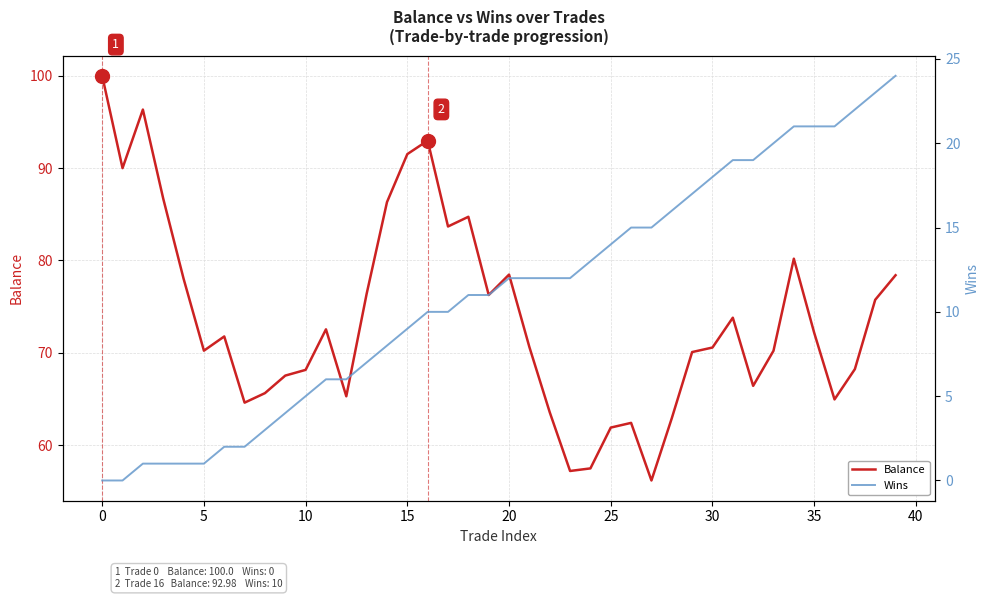

True or false: Balance and Wins cross at least once.

False